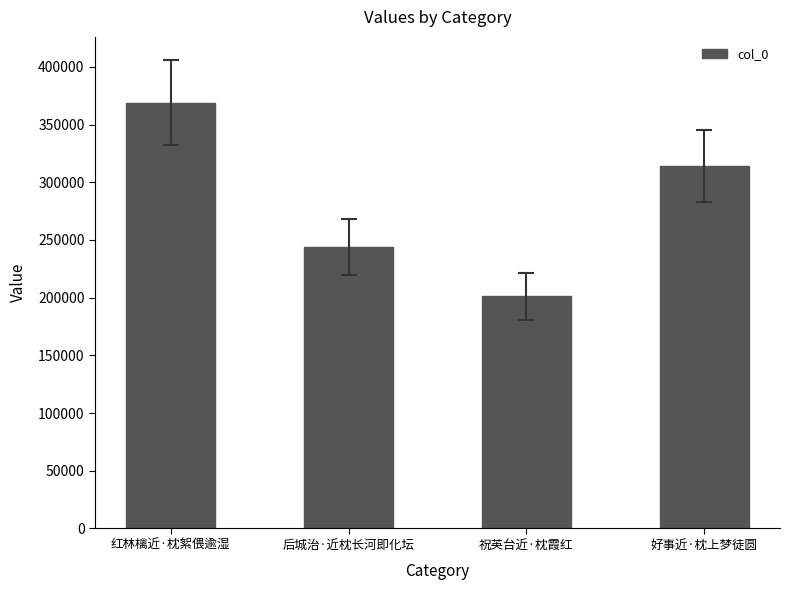

Which category has the highest value across all series?

红林檎近·枕絮偎逾湿